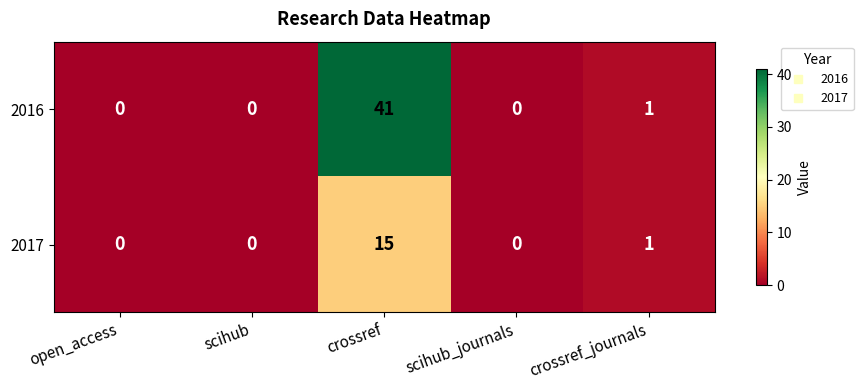

The 2016 series shows 15 at crossref. True or false?

False